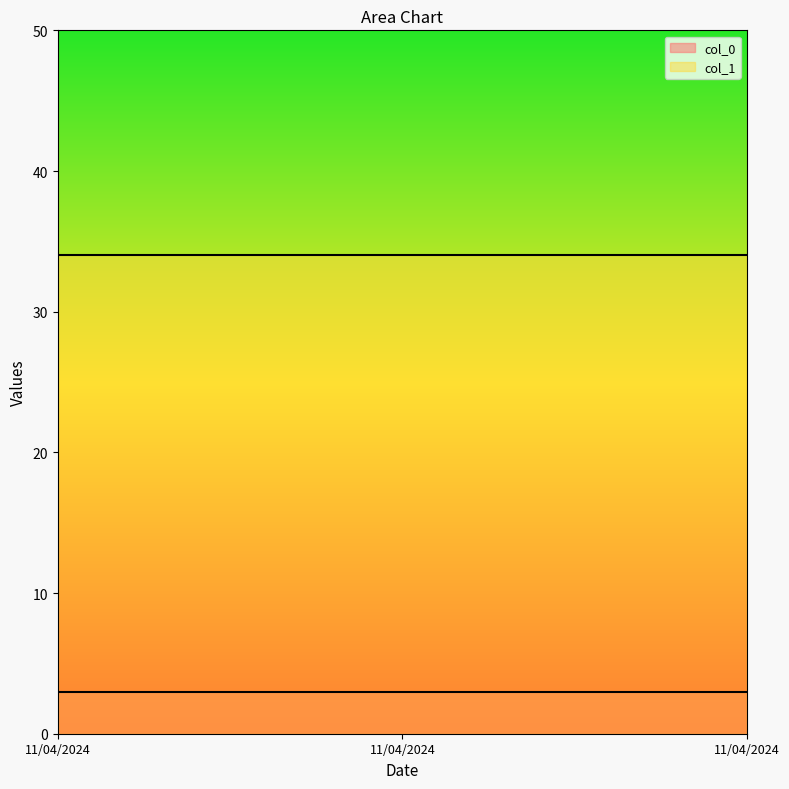

Count the number of categories in the chart.

3